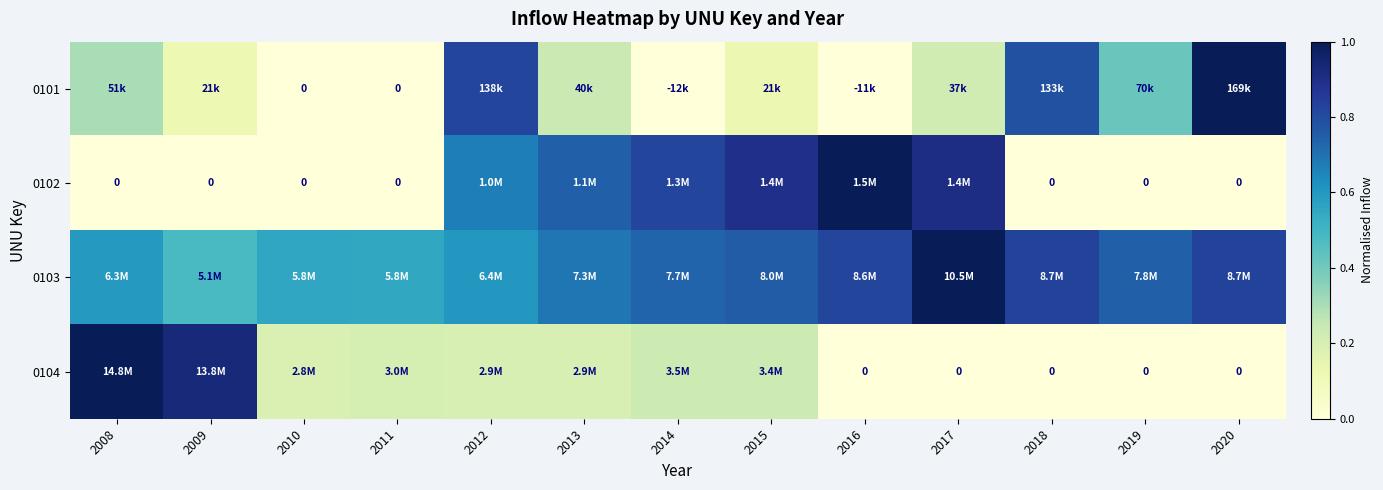

Which series has the largest total across all categories?

0103